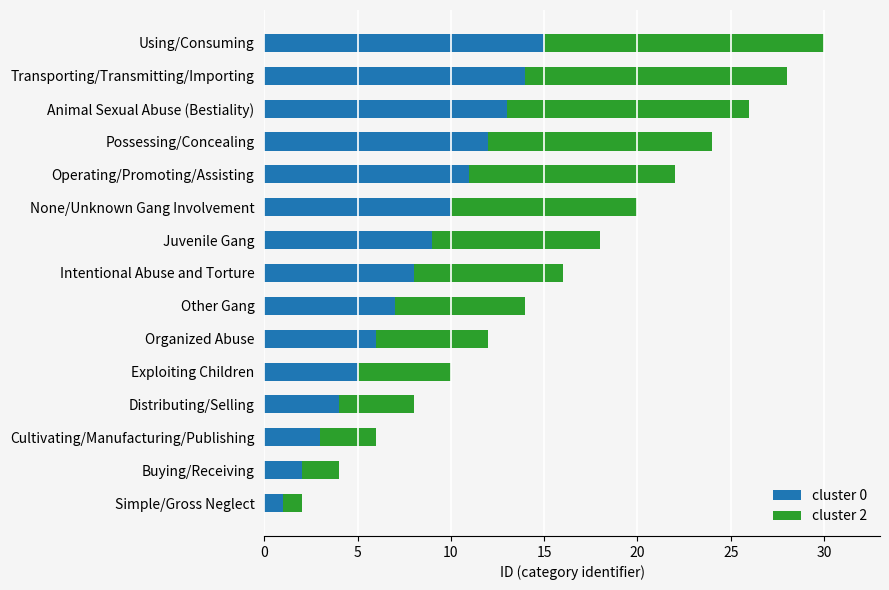

What are all the series names shown in the legend?

cluster 0, cluster 2